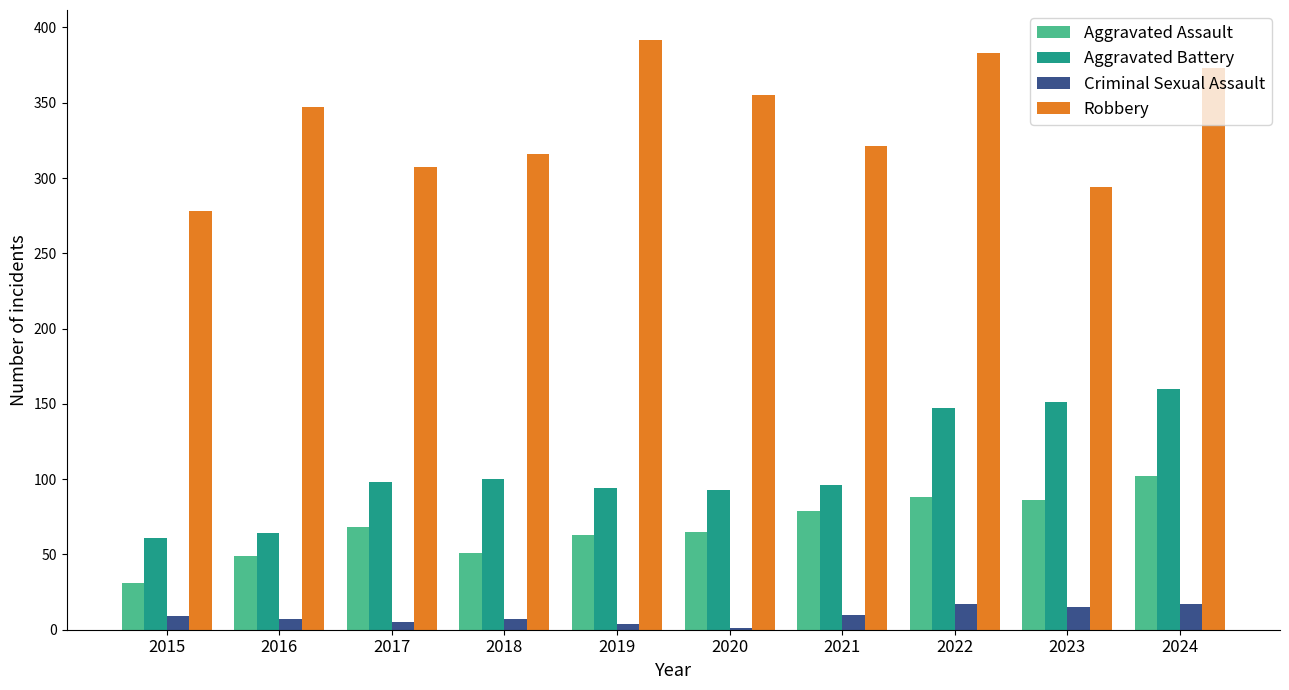

What is the highest value of the Robbery series?

392